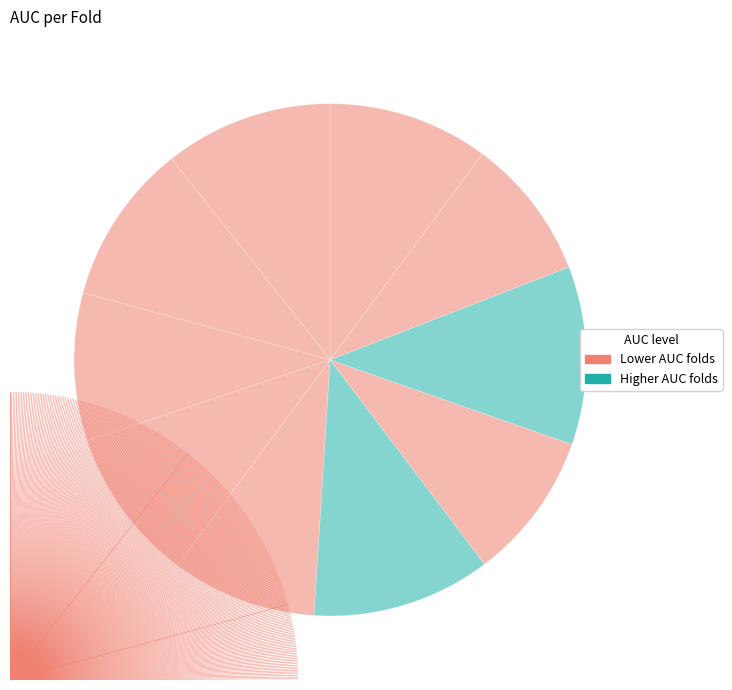

How many segments does this pie chart have?

10